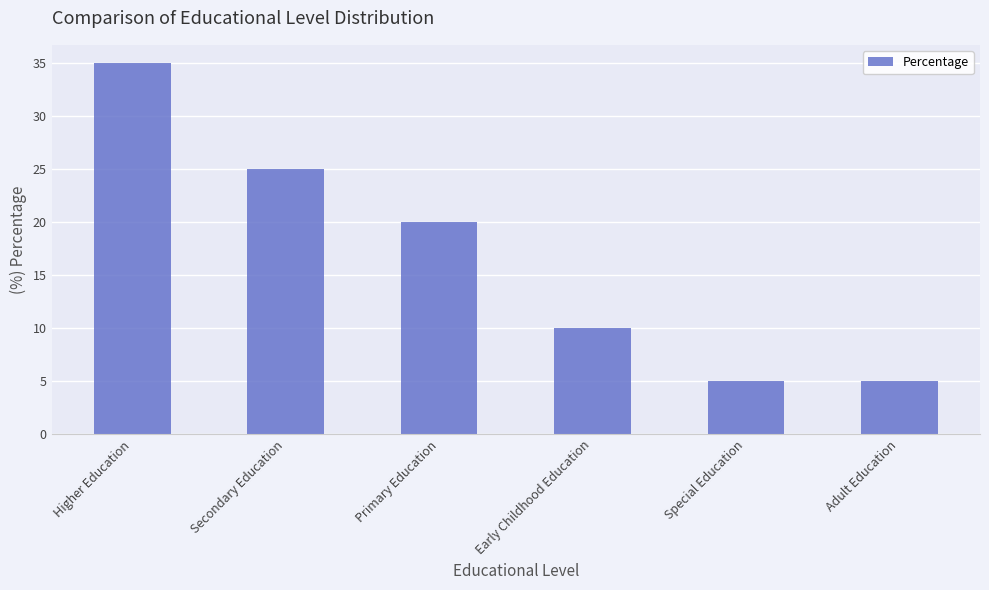

How many categories are shown in the chart?

6